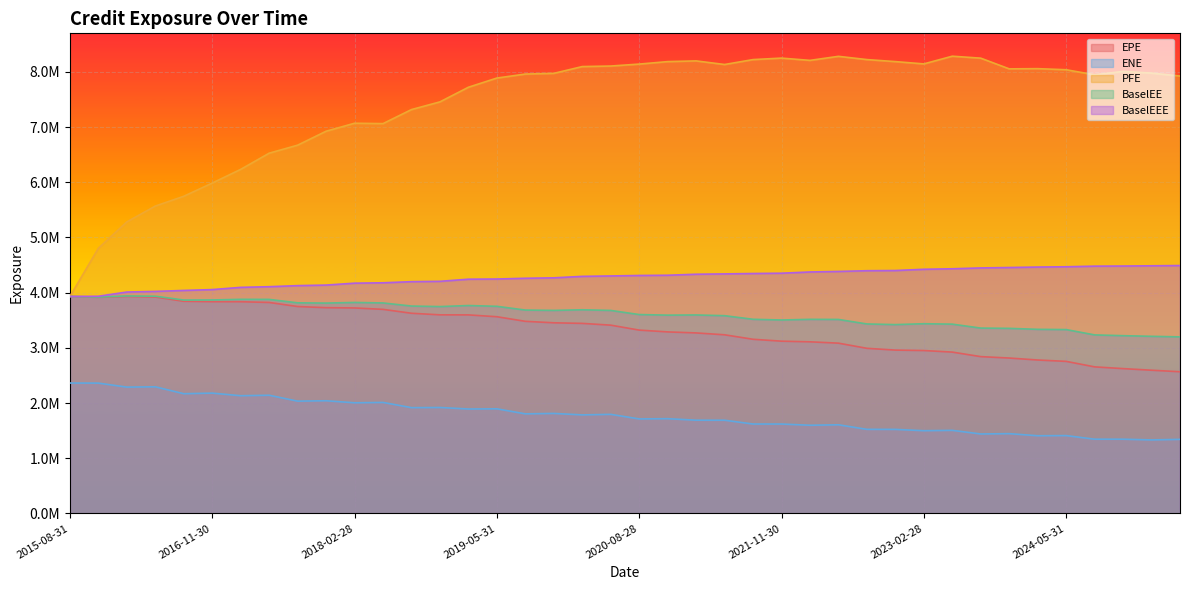

What is the spread (max minus min) of values at 2021-05-28?

6444032.2